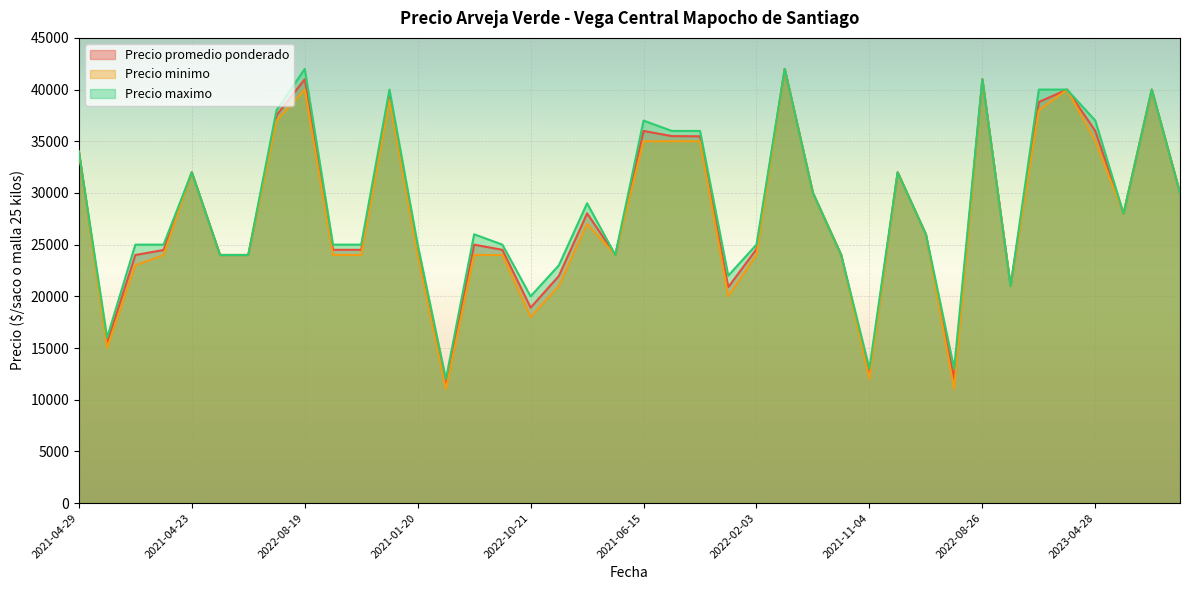

What are all the series names shown in the legend?

Precio promedio ponderado, Precio minimo, Precio maximo